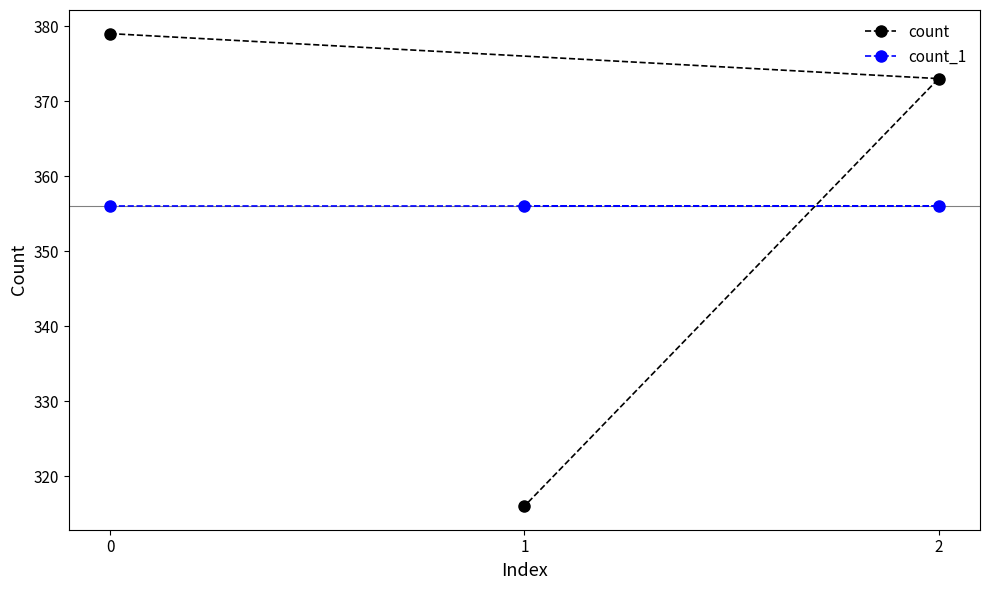

What is the value of the count_1 point at the 1st from the left?

356